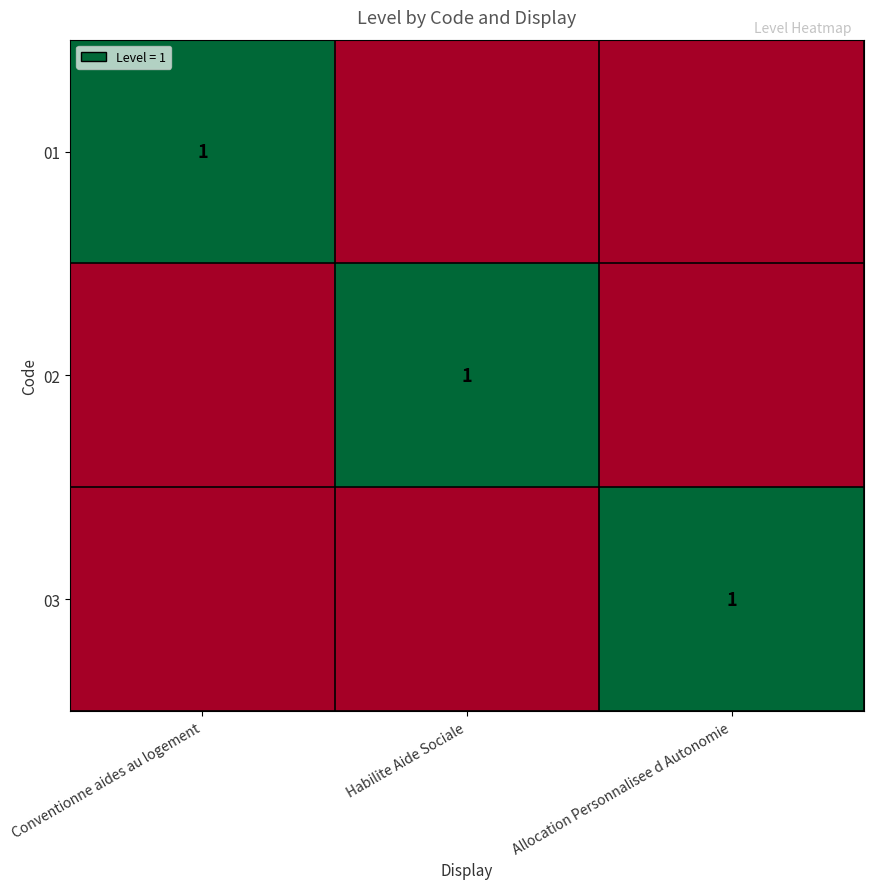

Where is 02 nearest to the value 0?

Conventionne aides au logement